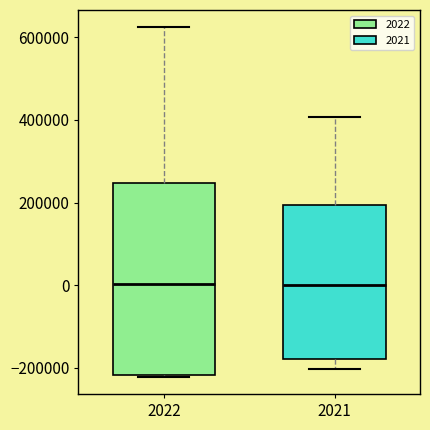

Where does the median line of the box at x = 2021 sit on the y-axis? The values are not printed on the chart, so give them approximately, as read against the axis.

0